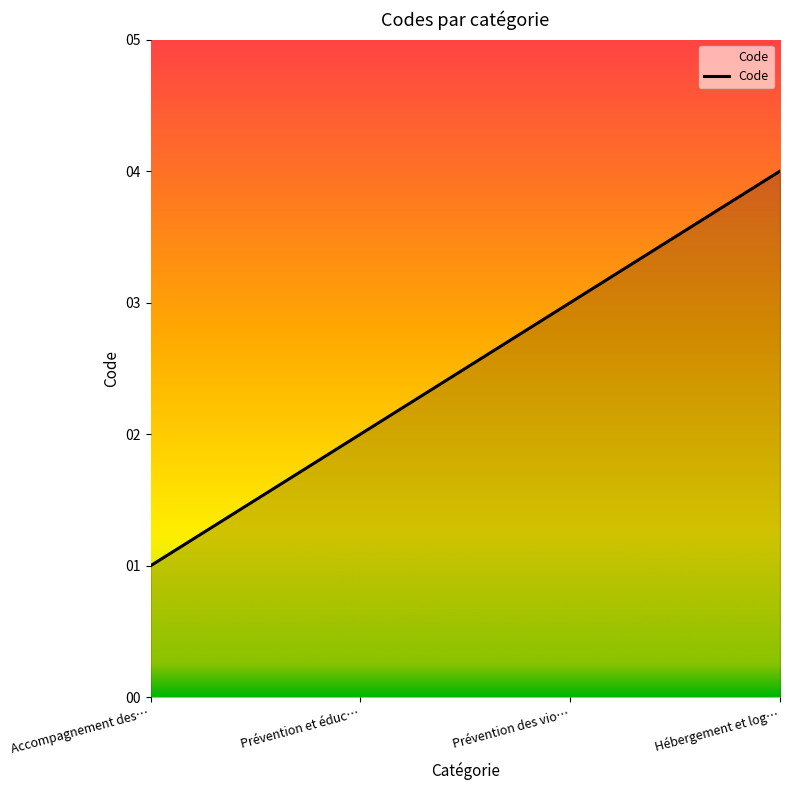

What is the minimum value shown in the chart?

1